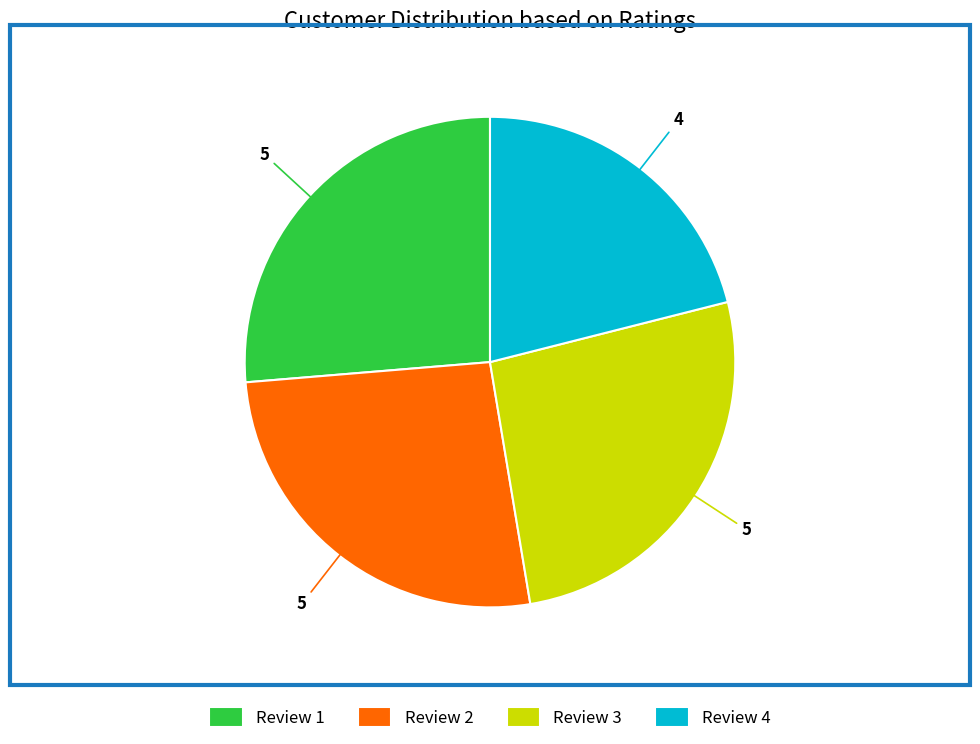

Is it true that Review 3 is 26% of the pie?

True